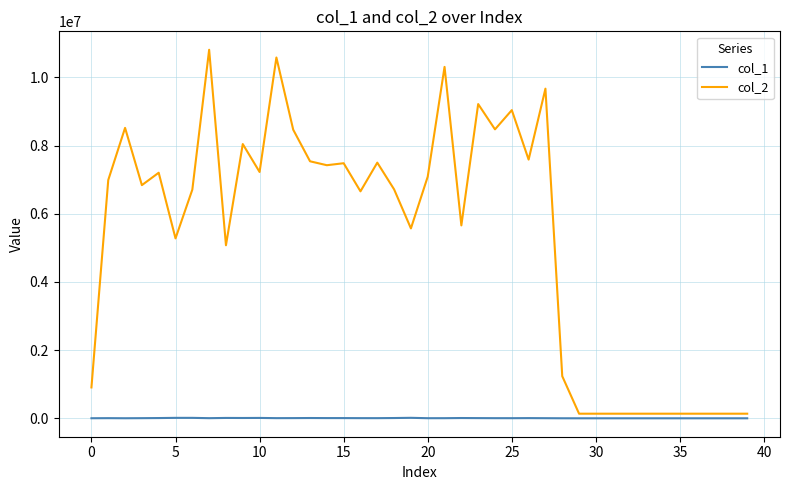

Which series has the largest total across all categories?

col_2